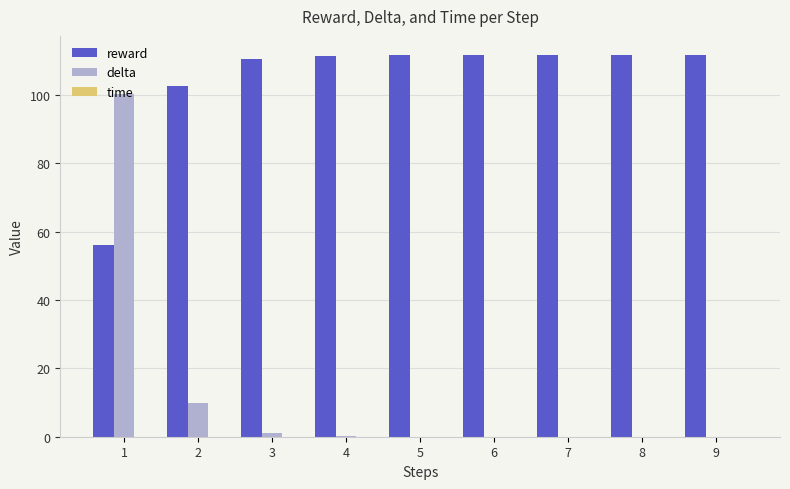

What is the sum of all reward values?

938.8